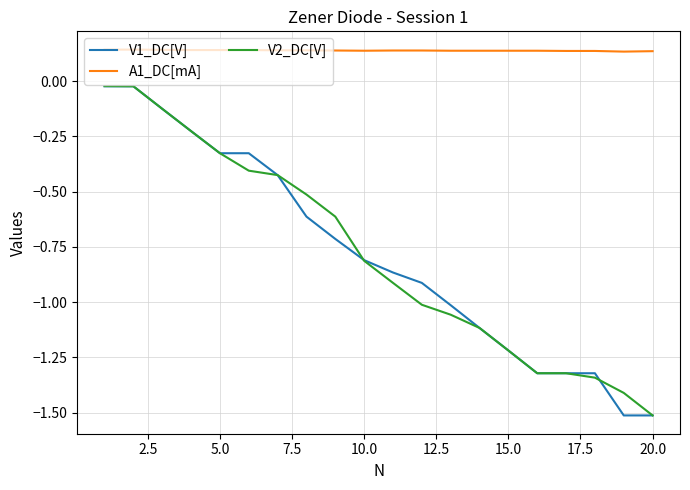

What are all the series names shown in the legend?

V1_DC[V], A1_DC[mA], V2_DC[V]